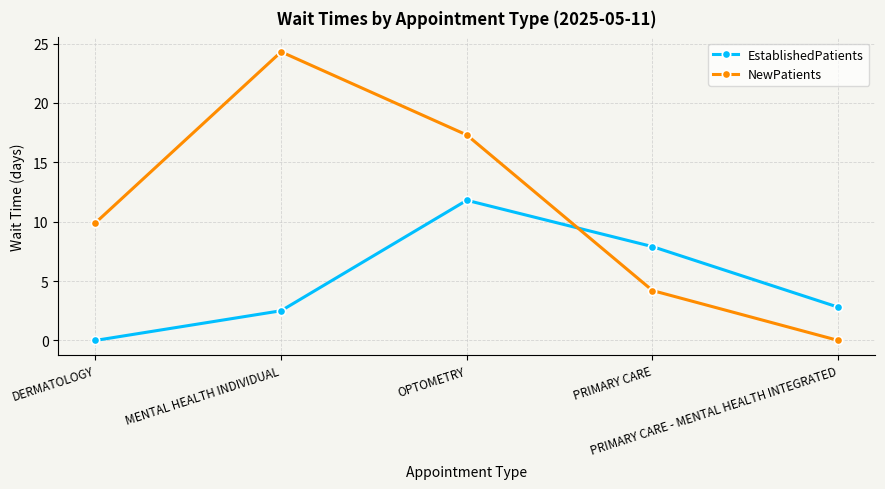

Rank the series at MENTAL HEALTH INDIVIDUAL from lowest to highest value.

EstablishedPatients, NewPatients